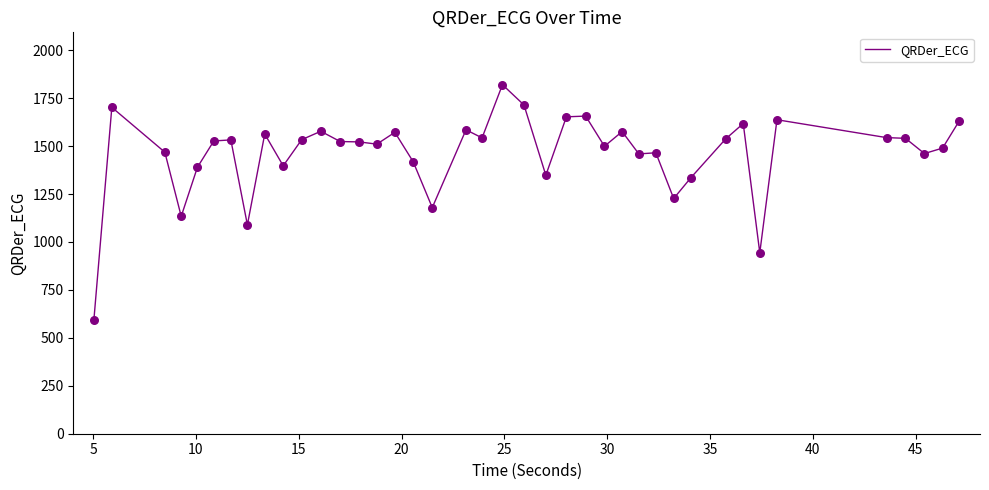

What is the difference between the maximum and minimum values?

1229.6